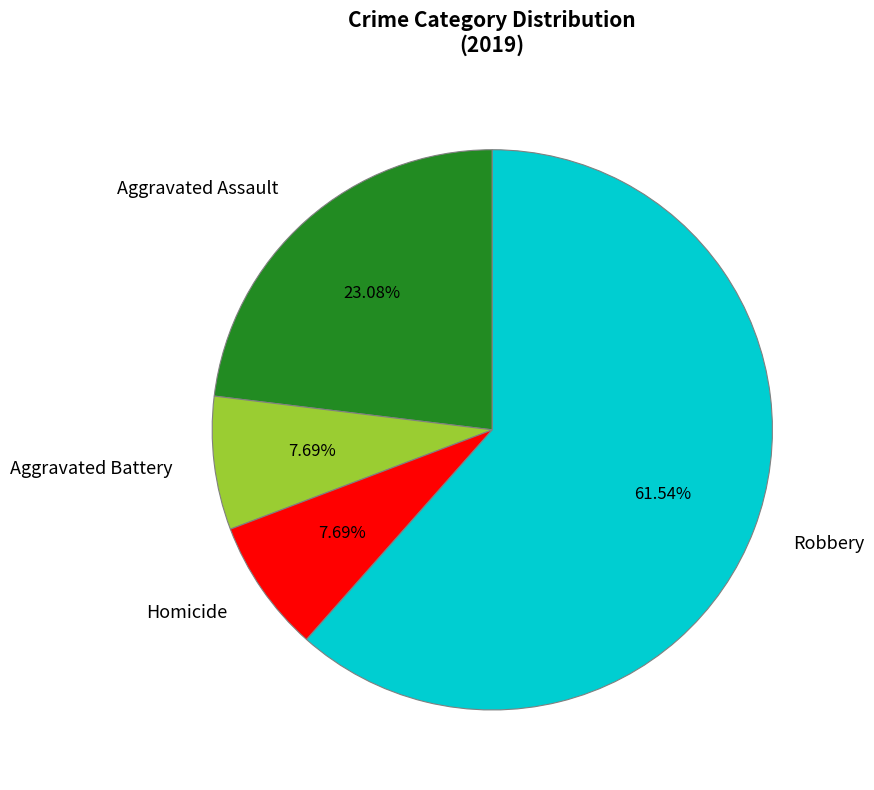

Which category has the biggest portion of the pie?

Robbery